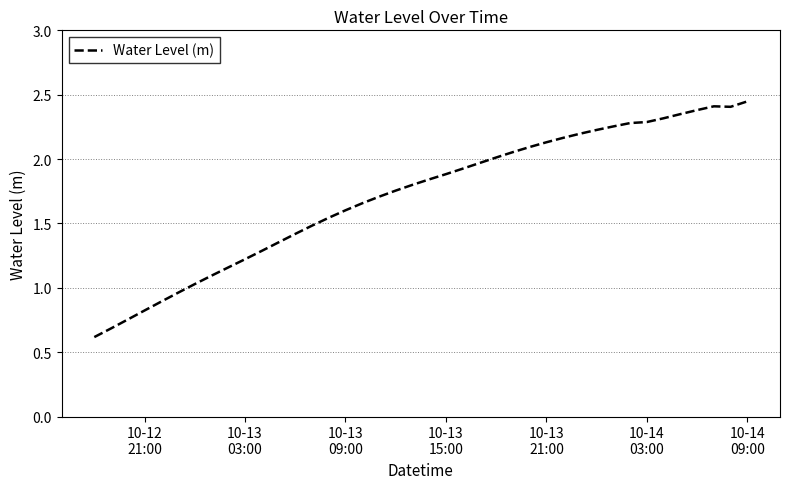

Is this an area chart (filled region under the line)?

No